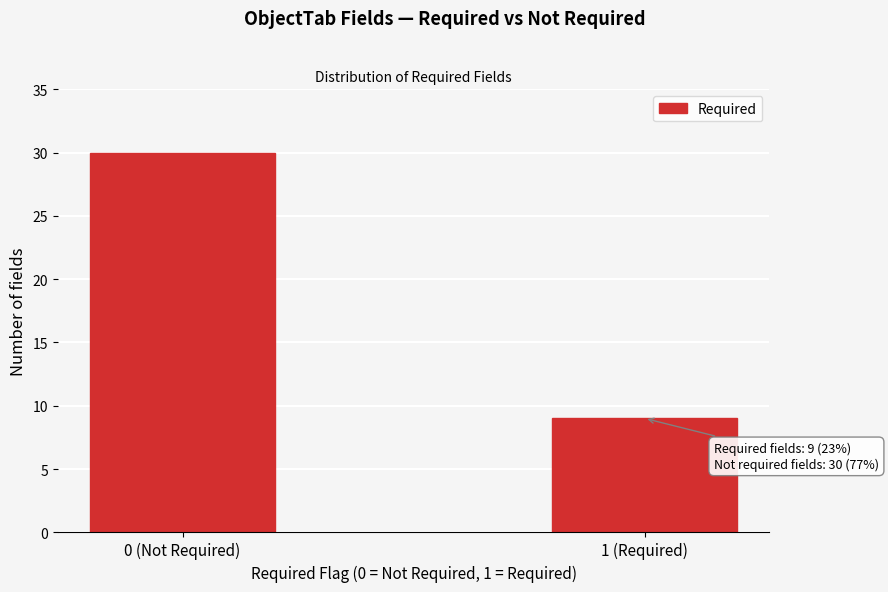

Reading right to left, transcribe all the data shown in this chart.

9	30